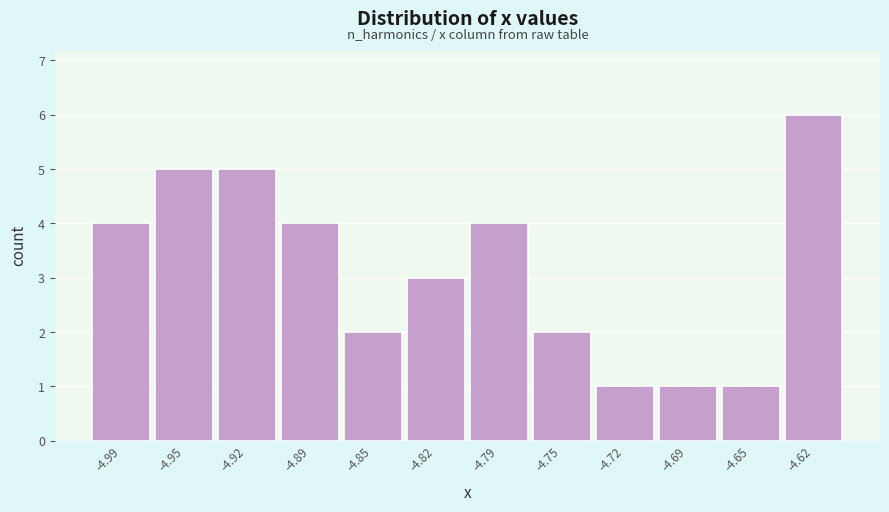

Reading left to right, what are all the values shown in this chart?

4	5	5	4	2	3	4	2	1	1	1	6